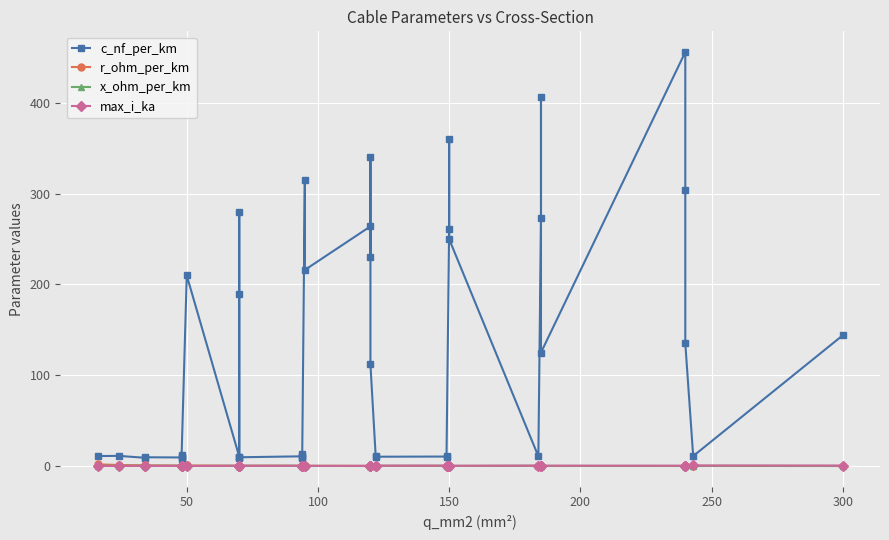

Is this an area chart (filled region under the line)?

No